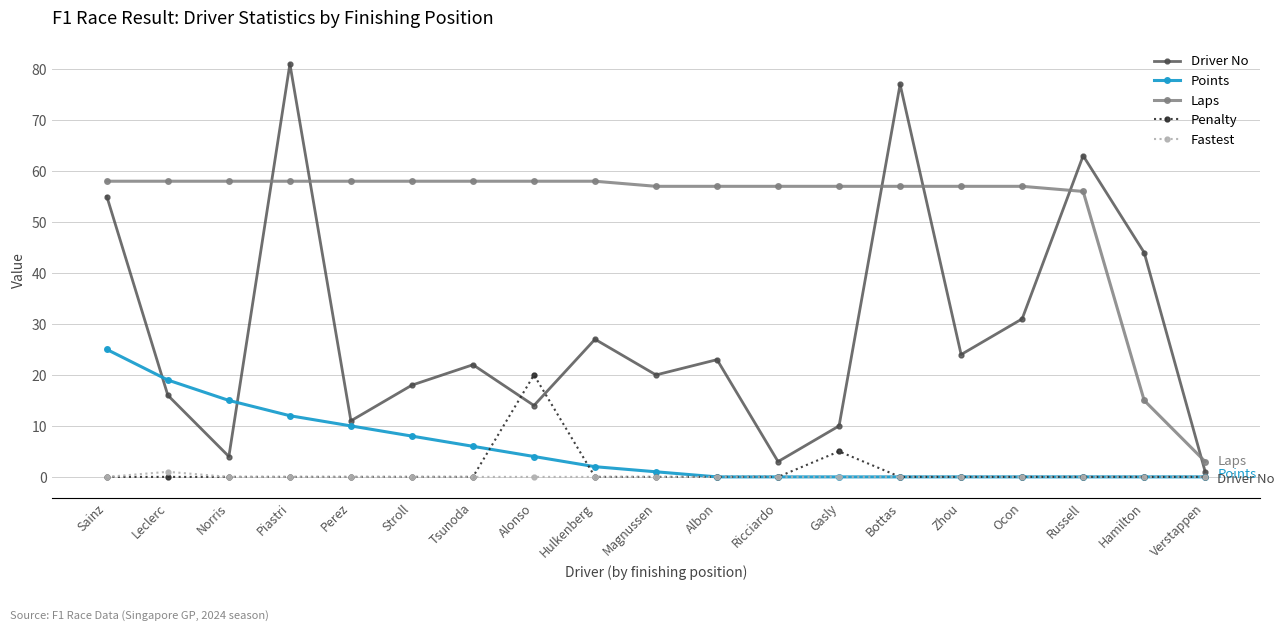

In Penalty, how many points are higher than both neighbors (excluding endpoints)?

2